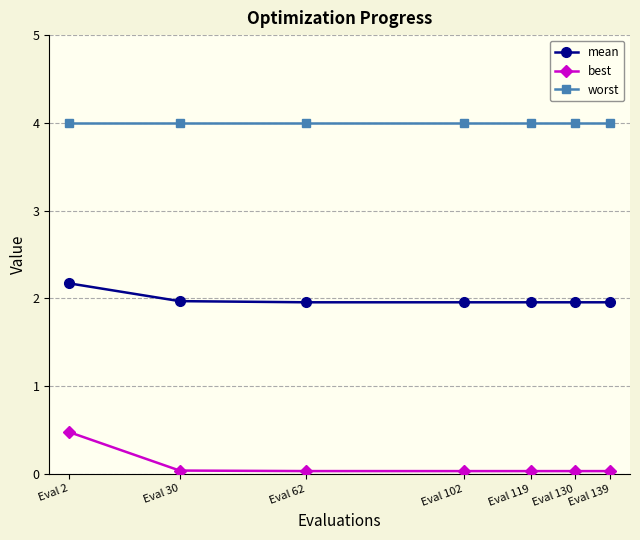

True or false: worst and mean cross at least once.

False